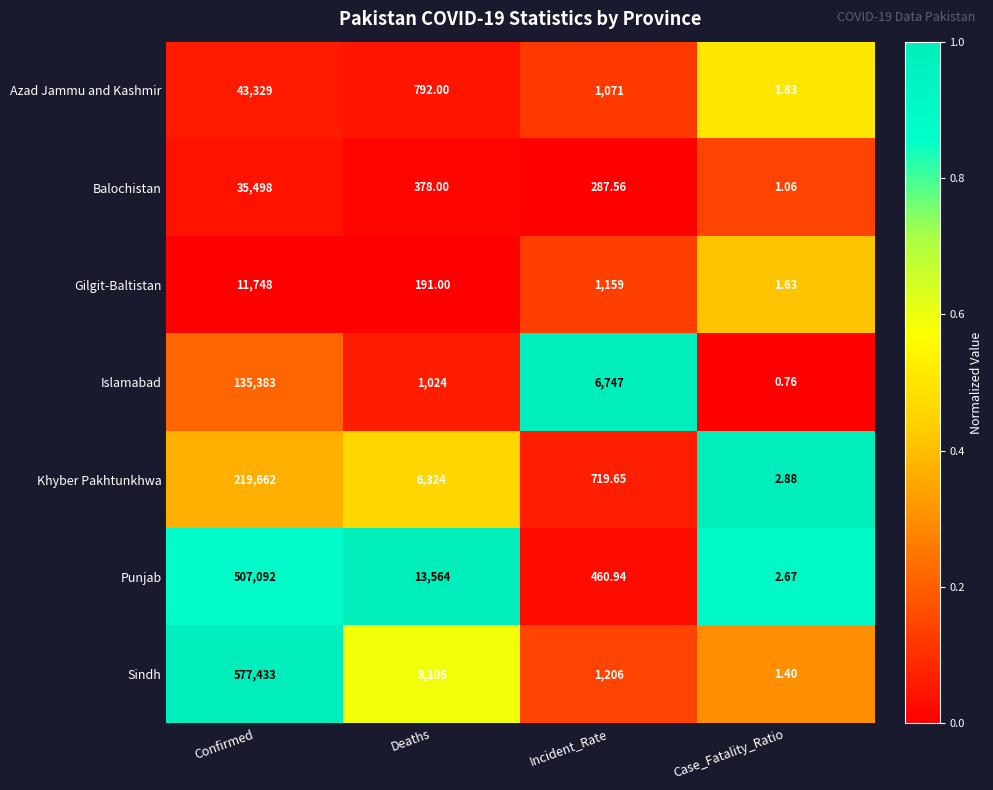

Which label corresponds to the largest value in the chart?

Confirmed